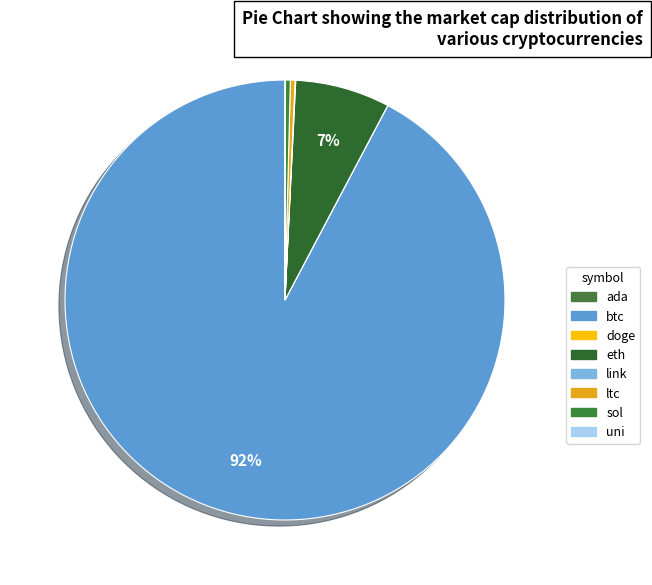

Which category has the biggest portion of the pie?

btc